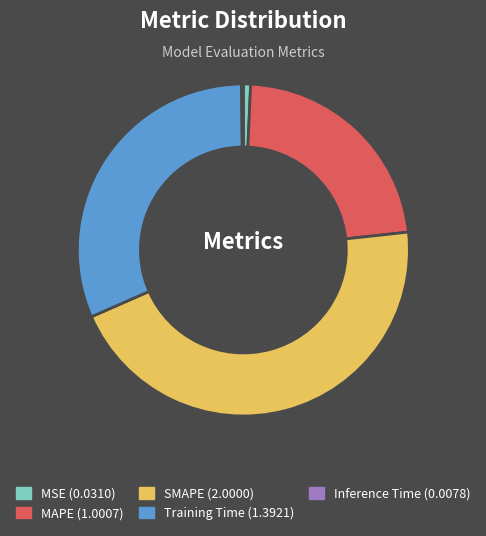

Which slice is the largest?

SMAPE